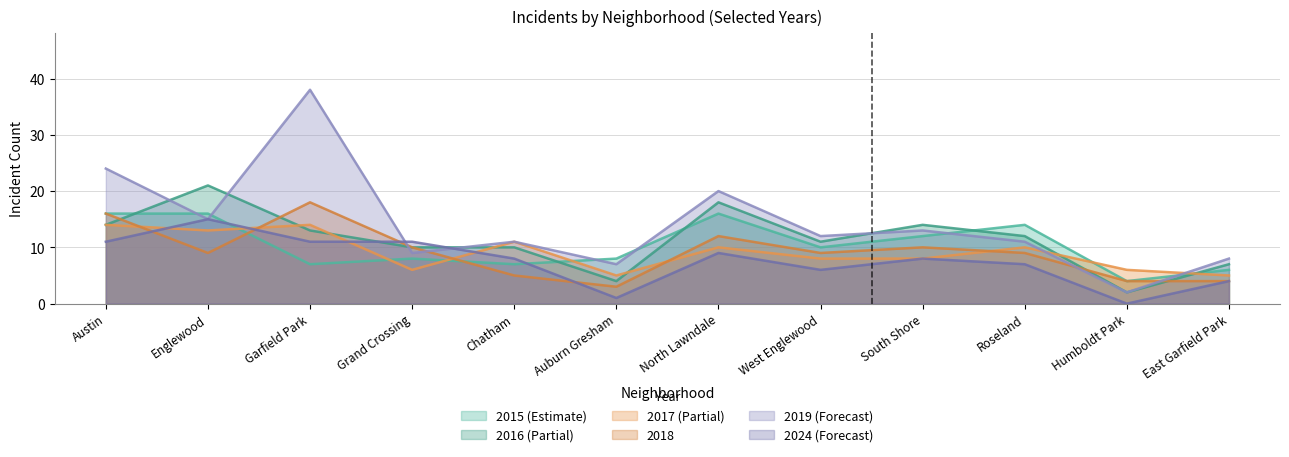

True or false: 2018 has more than 0 points higher than both neighbors.

True